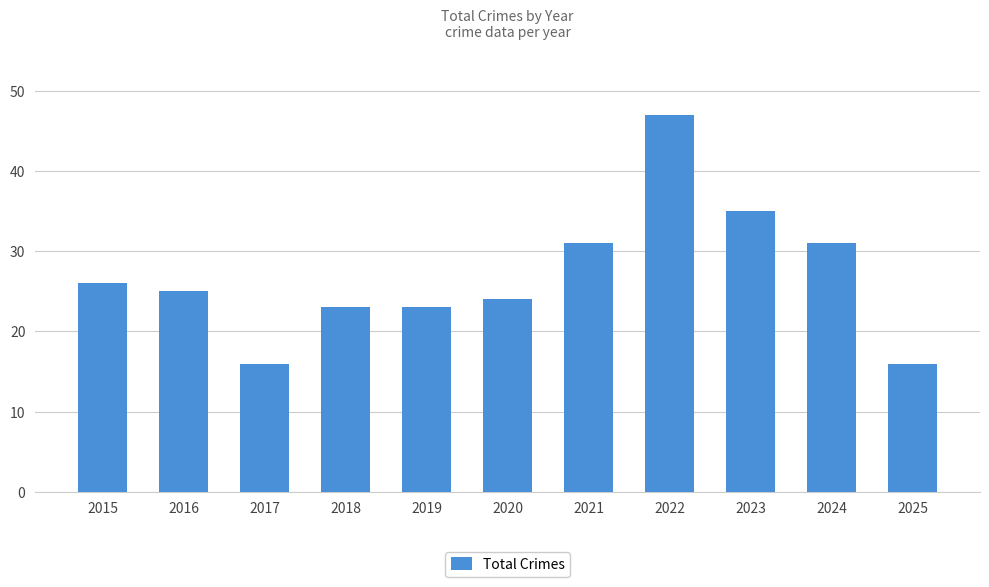

What is the difference between the values at 2021 and 2020?

7